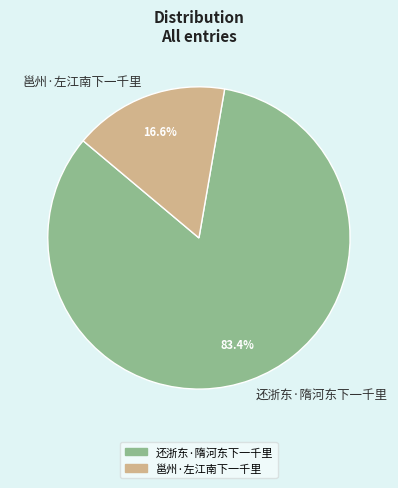

True or false: 邕州·左江南下一千里 accounts for 17% of the total.

True